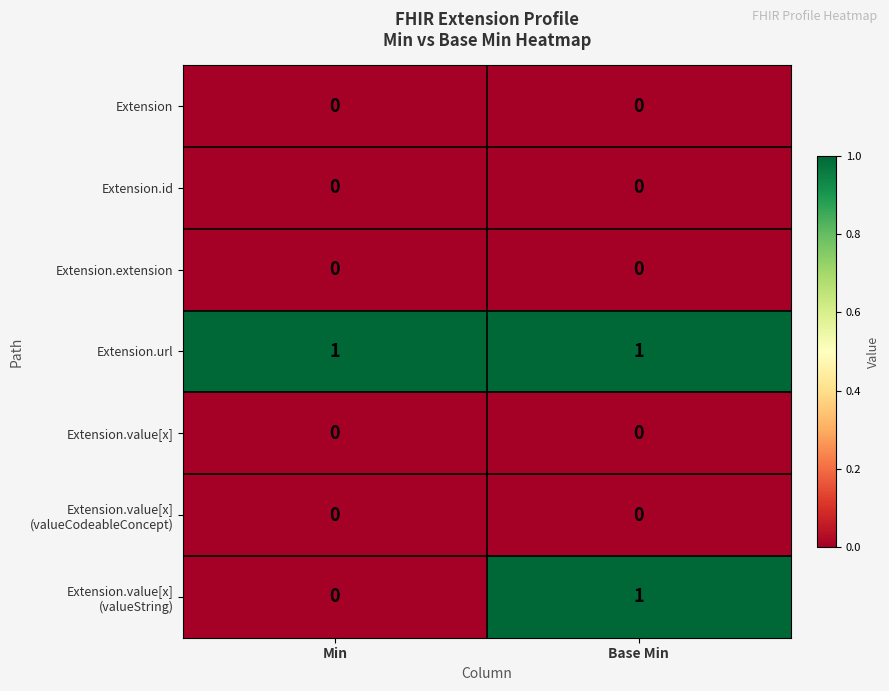

The value of Extension.url at Base Min is 1. True or false?

True